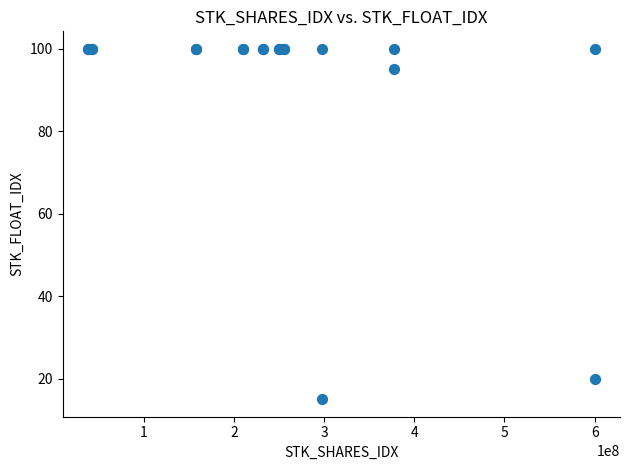

What Y value in the scatter plot is closest to 57?

20.0